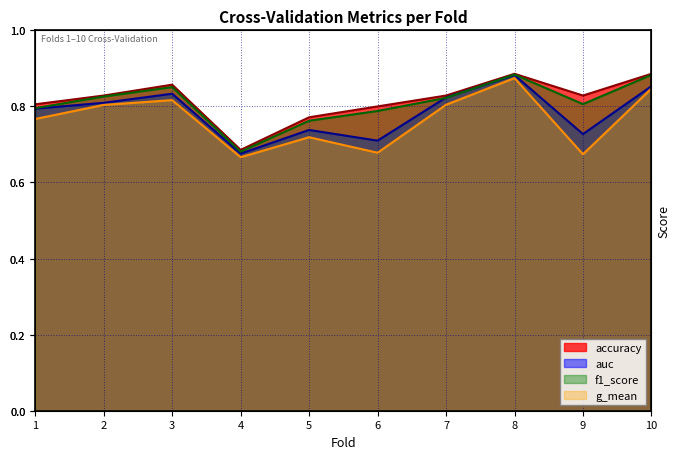

The accuracy series shows 0.2 at 4. True or false?

False